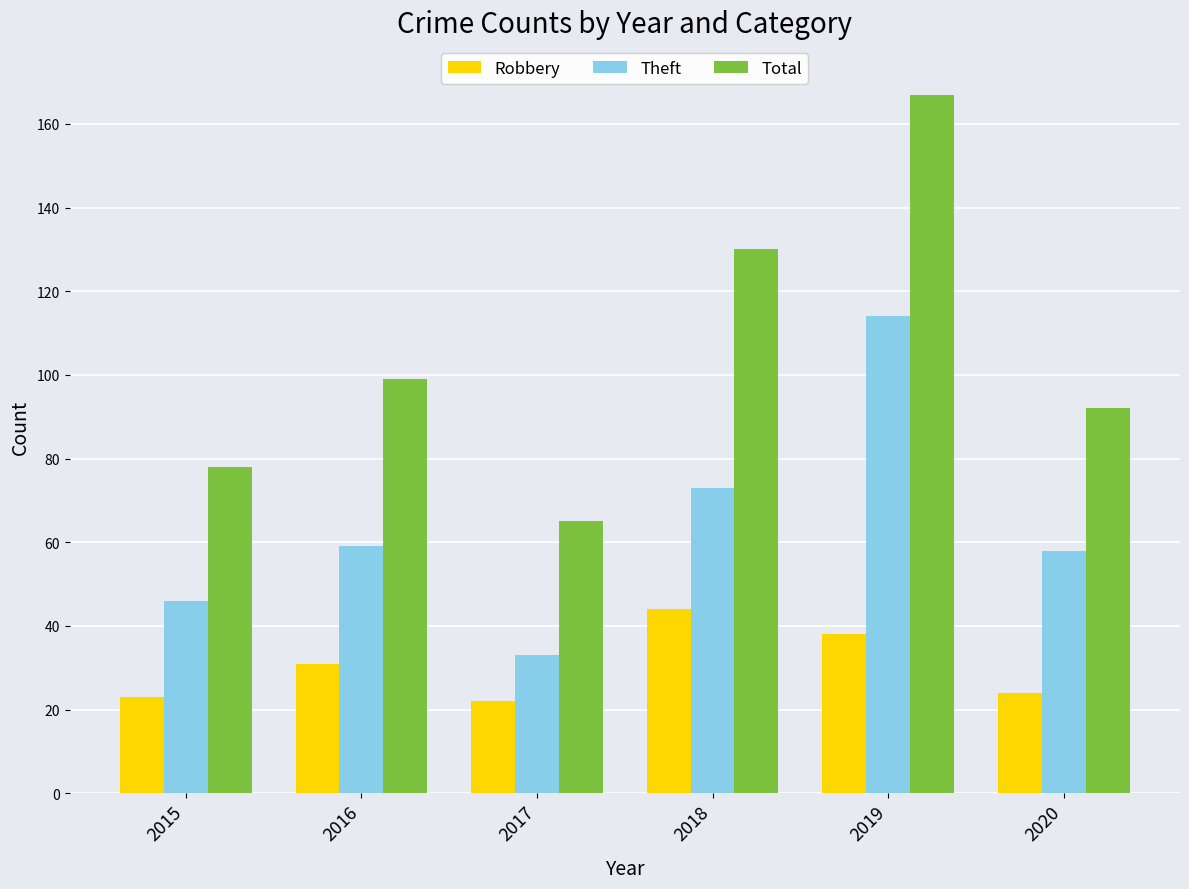

What is the value of the Robbery bar at the 4th from the left?

44